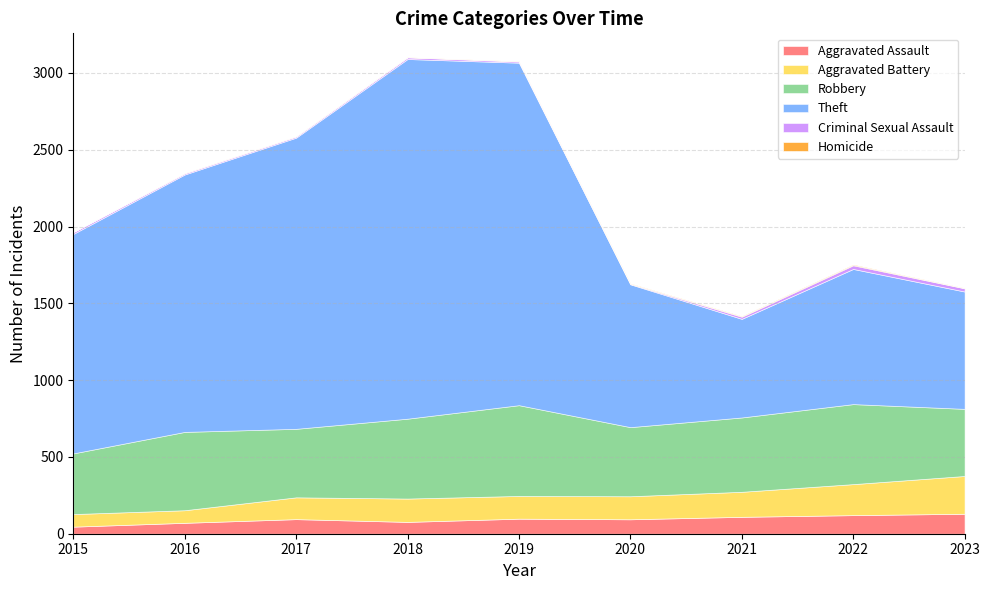

What is the value of the Criminal Sexual Assault point at the 1st from the left?

12